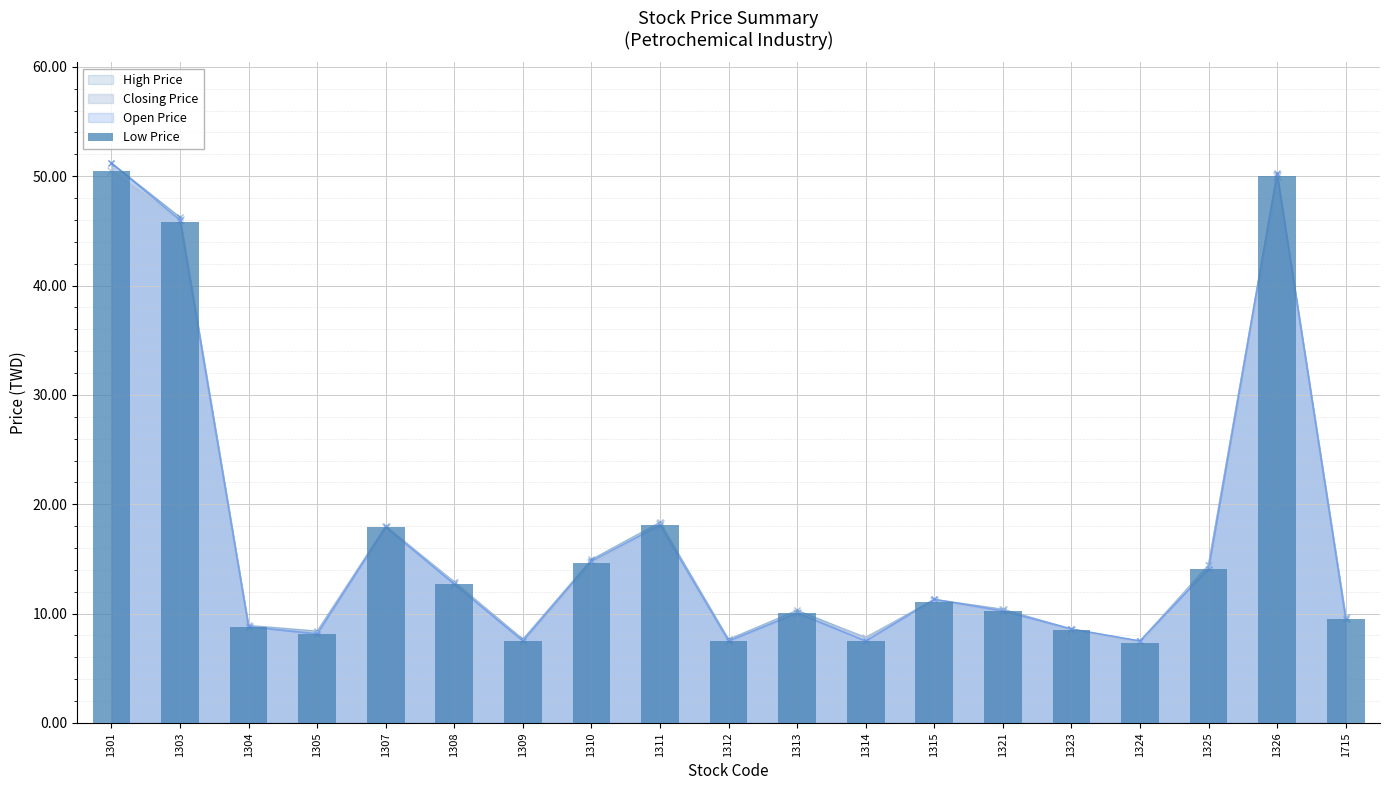

What is the difference between the values at 1303 and 1313?

35.8